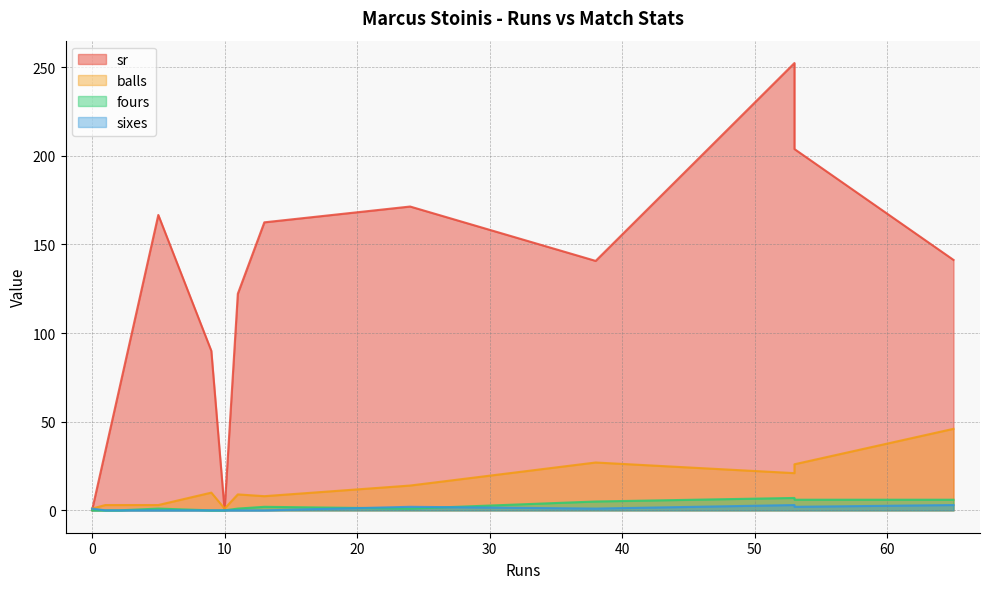

True or false: sixes and fours cross at least once.

True